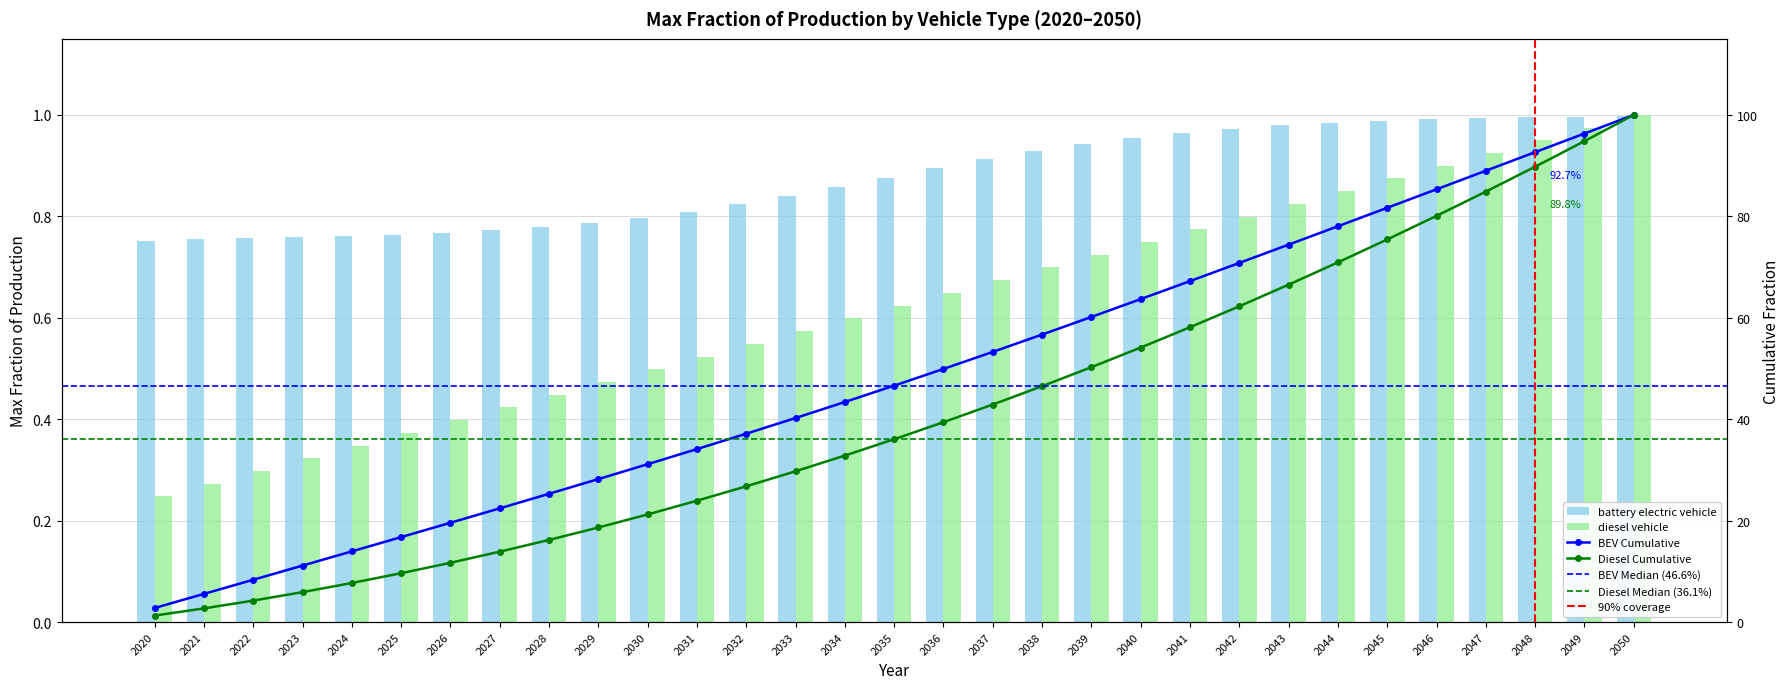

Is the value of battery electric vehicle at 2048 greater than the value of diesel vehicle at 2044?

Yes